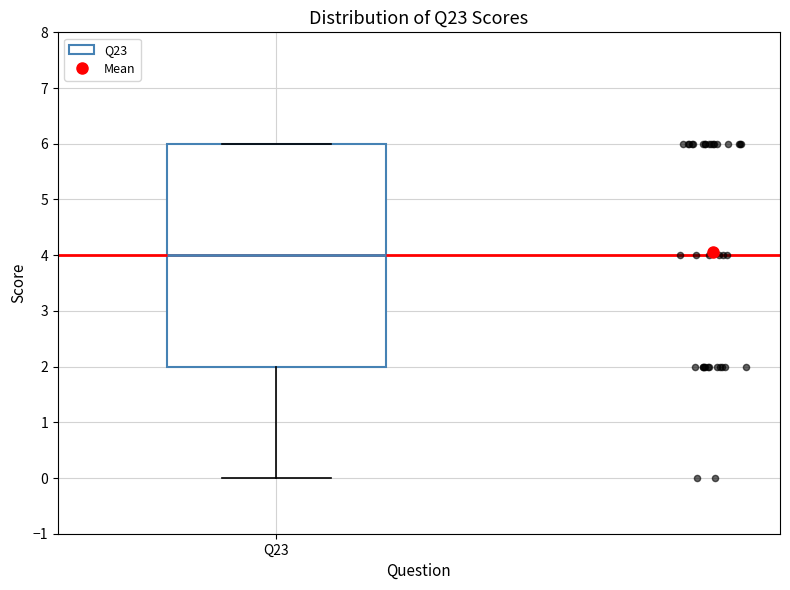

Where does the lower whisker of the box for Q23 end on the y-axis? The values are not printed on the chart, so give them approximately, as read against the axis.

0